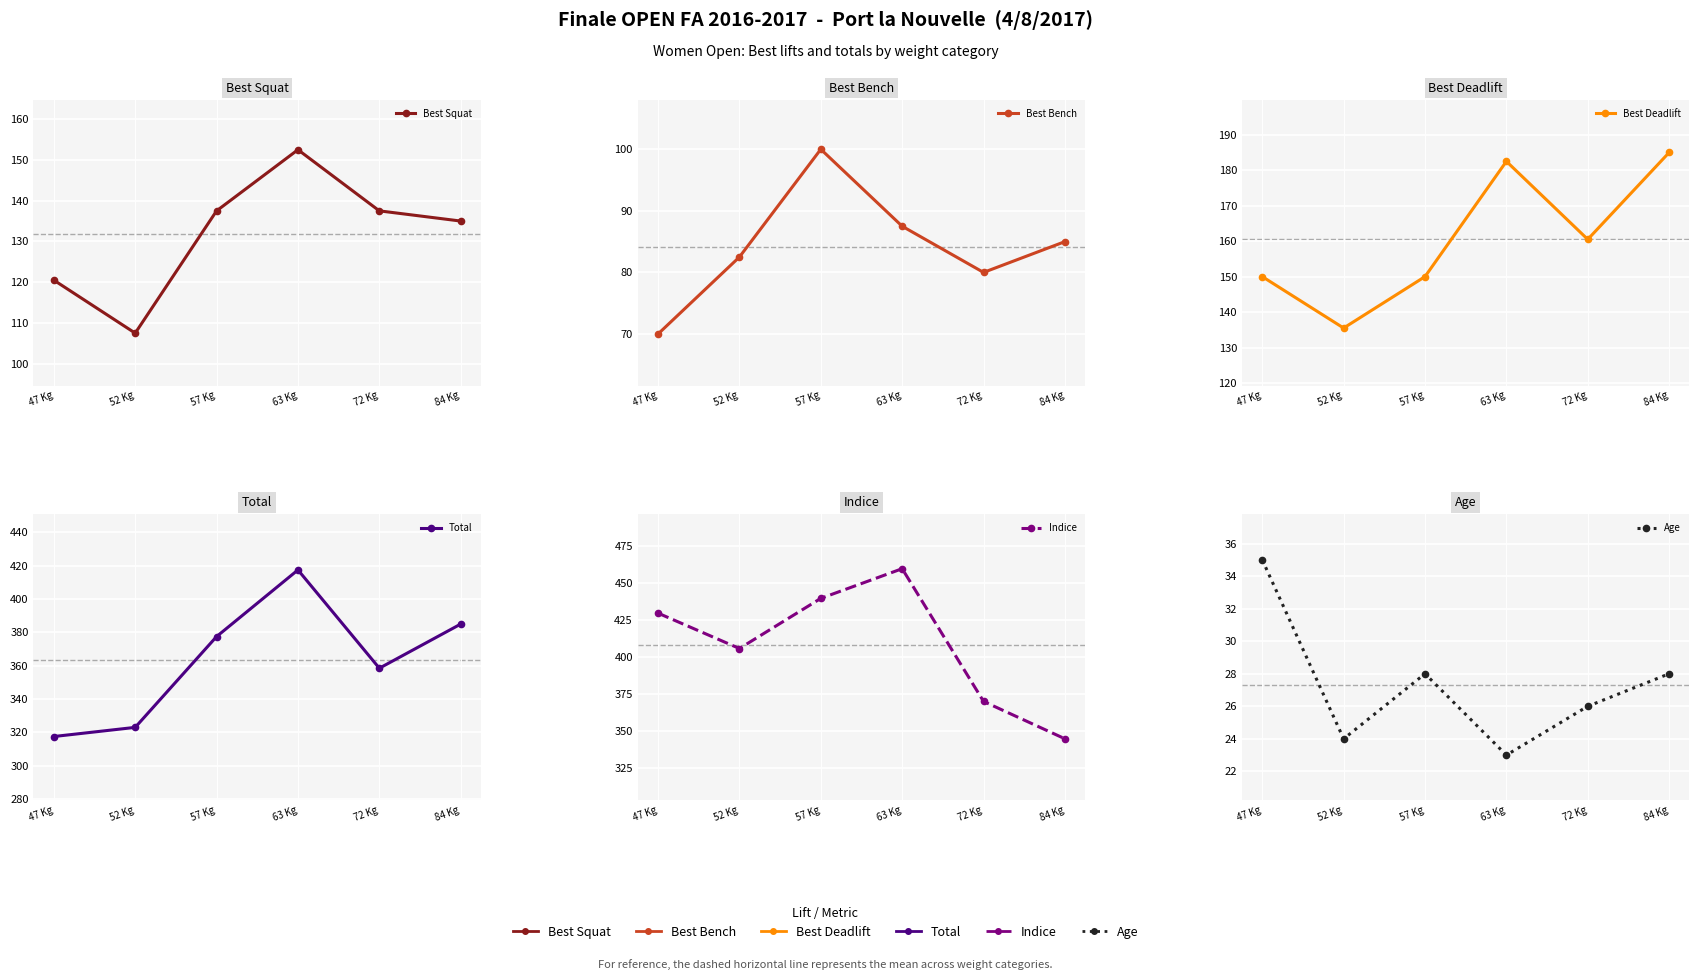

True or false: Indice has a value of 429.7 at 47 Kg.

True